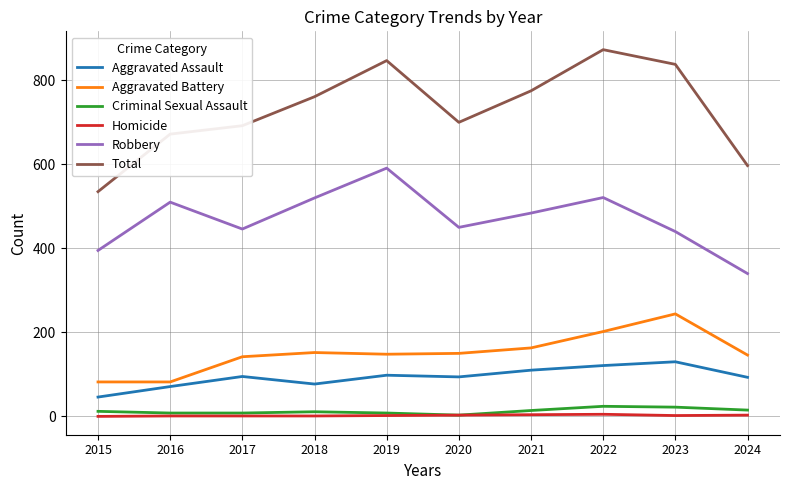

Read the Aggravated Battery value at 2017, to the nearest 50.

150